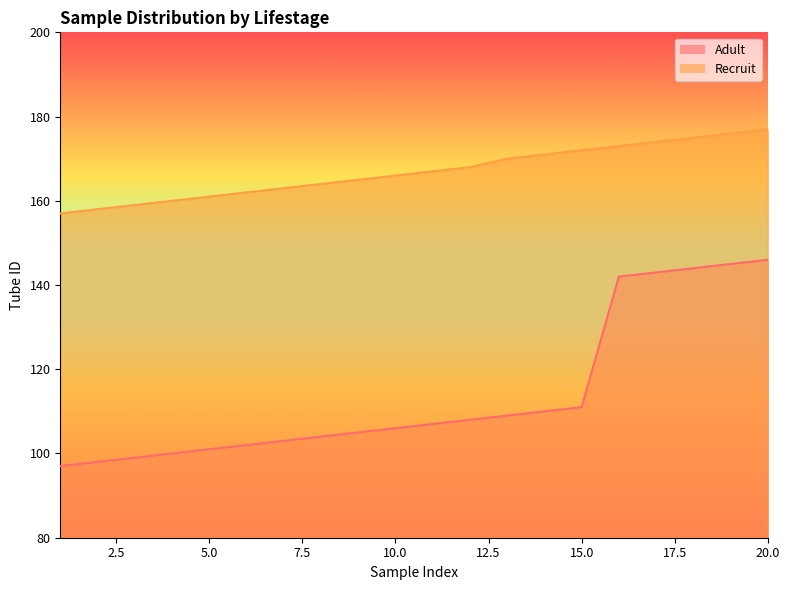

At which label is Recruit closest to 167?

11